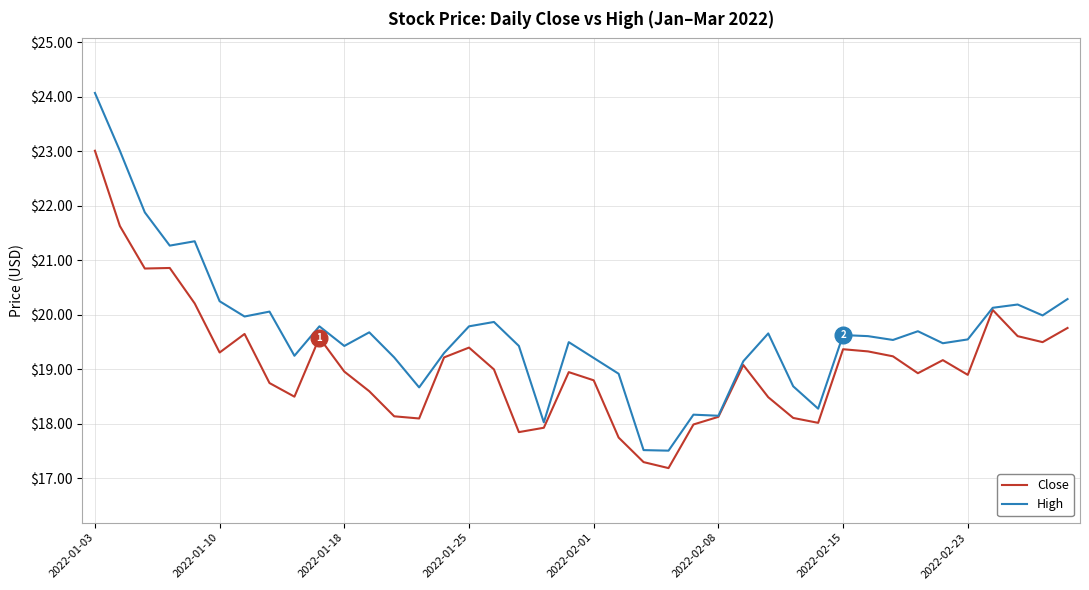

Which series has the widest spread of values?

High